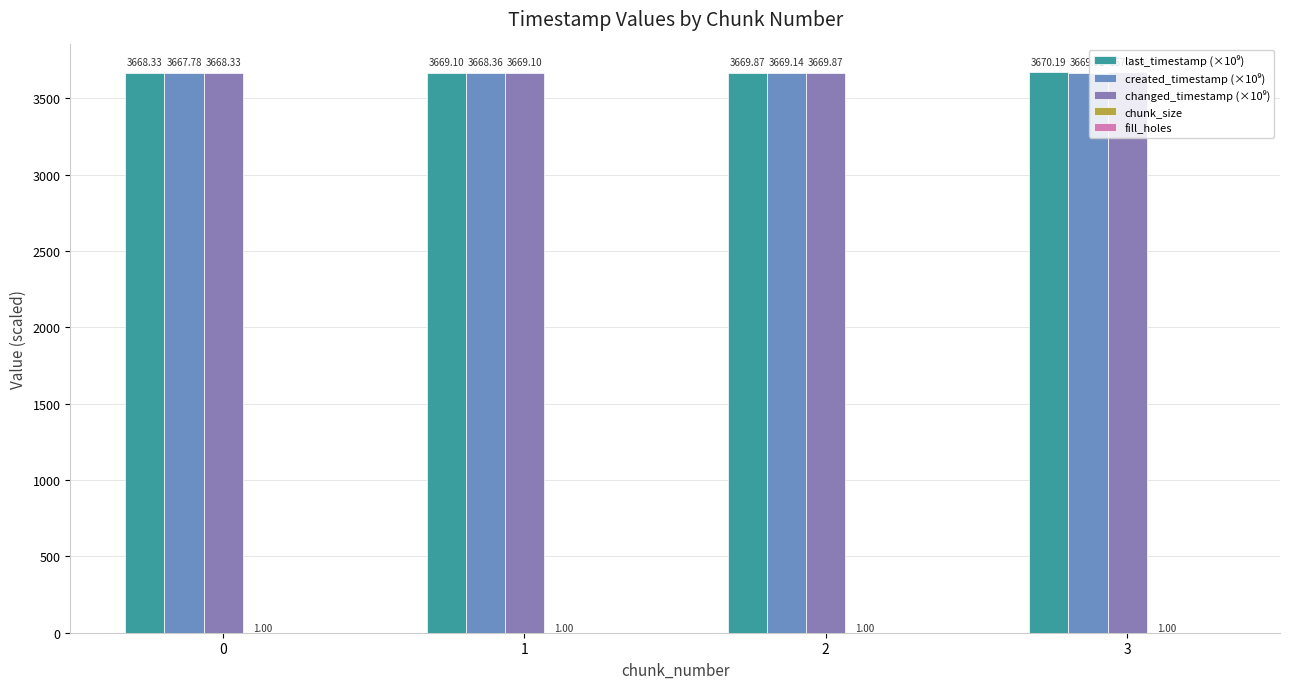

Which label corresponds to the largest value in the chart?

3